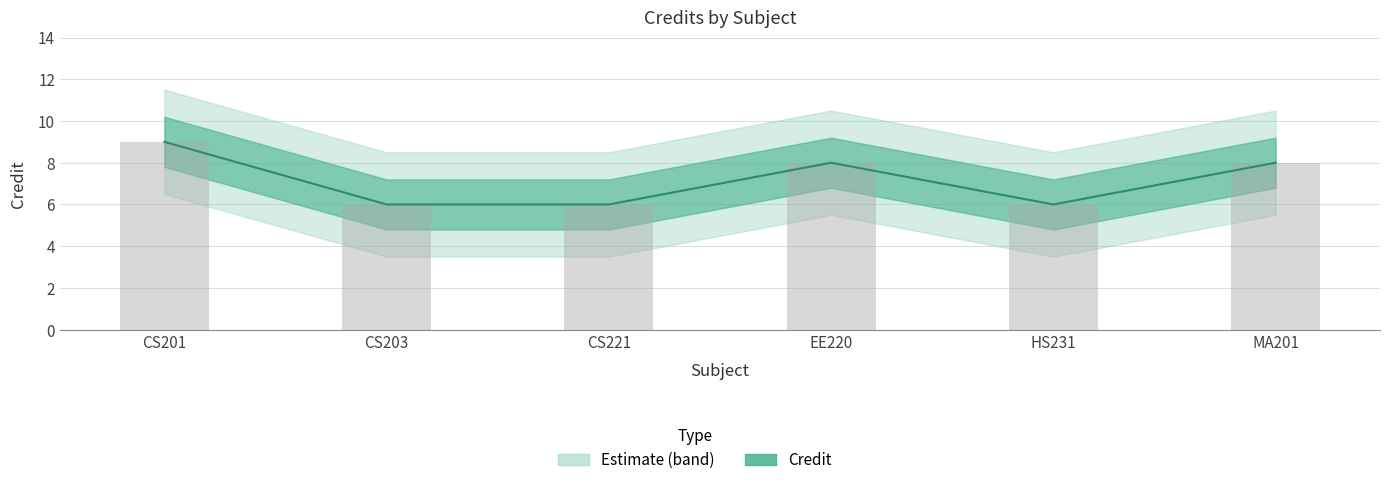

What is the ratio of the value at EE220 to the value at CS201?

0.9